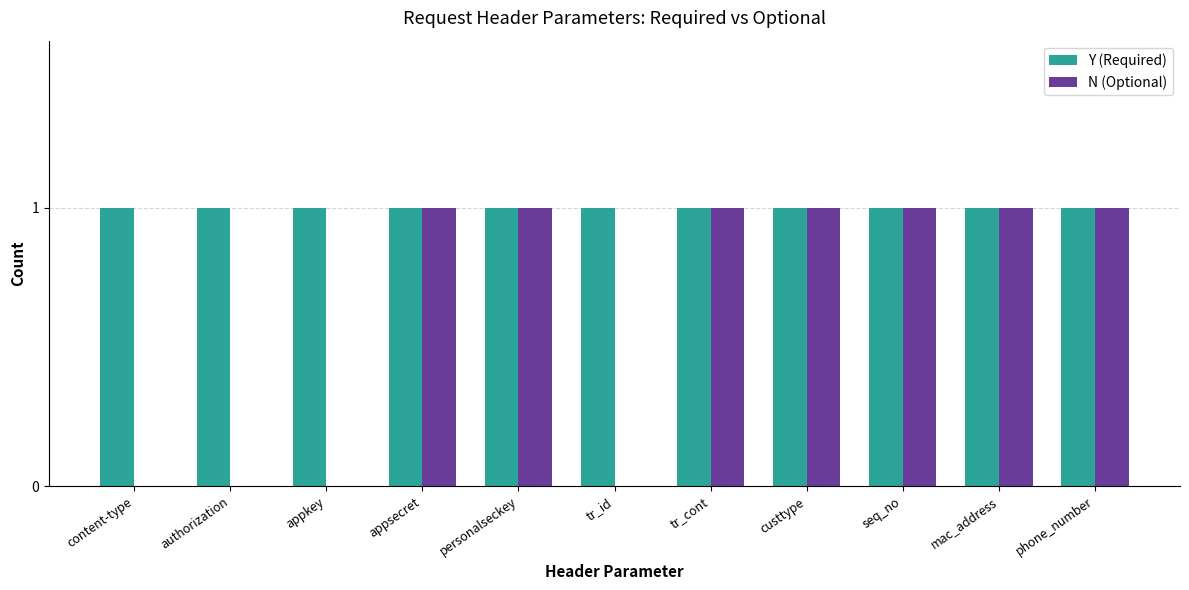

The value of N (Optional) at tr_cont is 1. True or false?

True